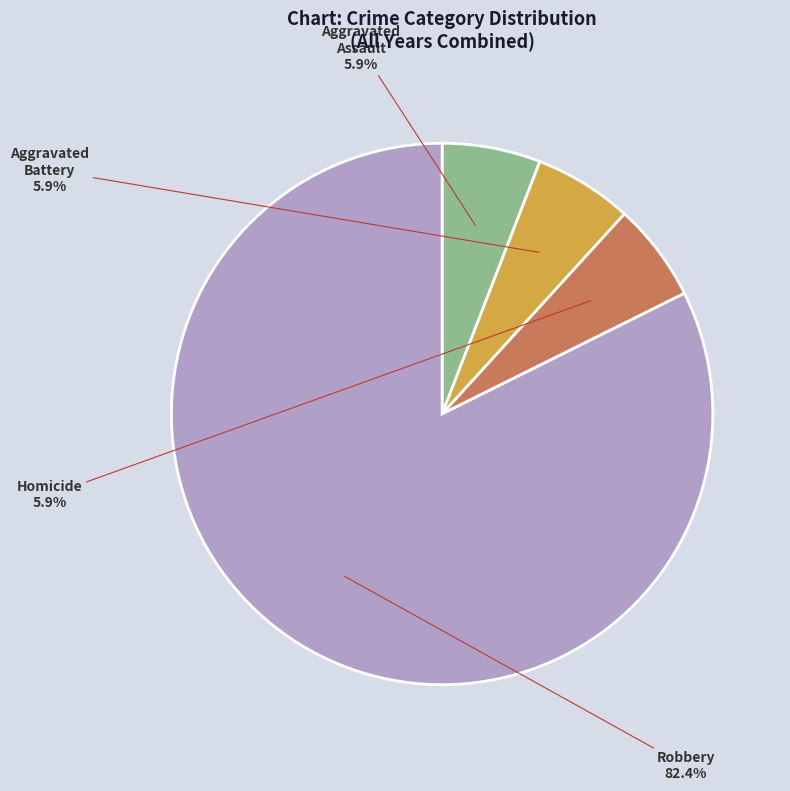

Which category has the biggest portion of the pie?

Robbery